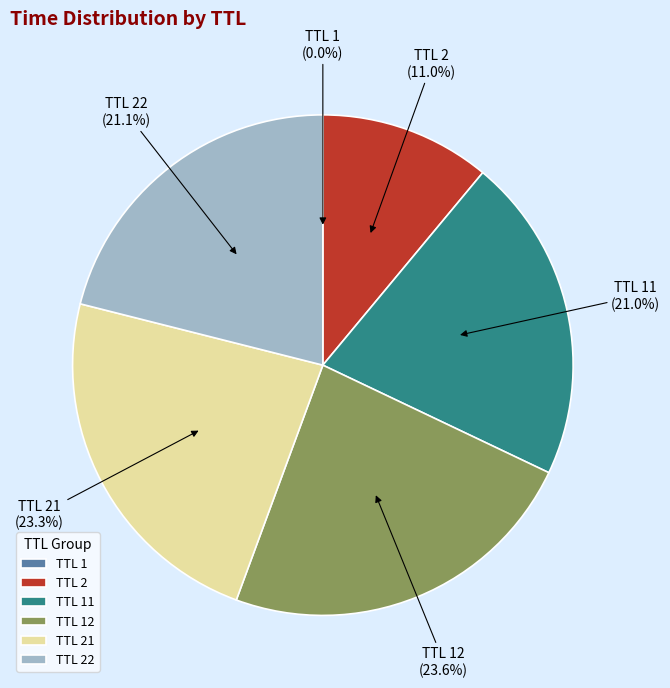

Is there a majority slice in this chart?

No